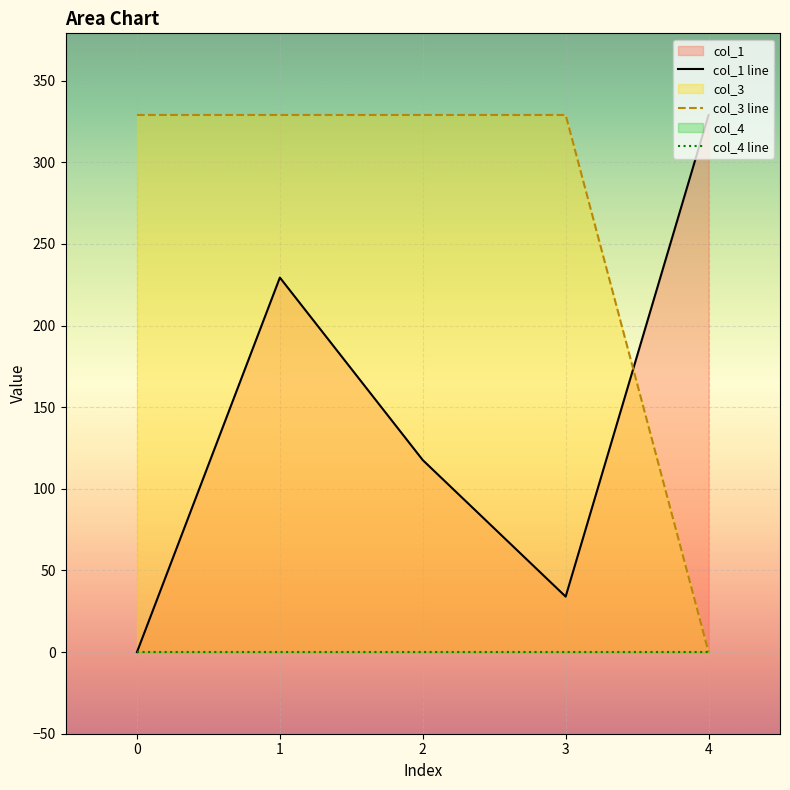

What is the difference between the maximum and second lowest values in the col_1 line series?

295.0